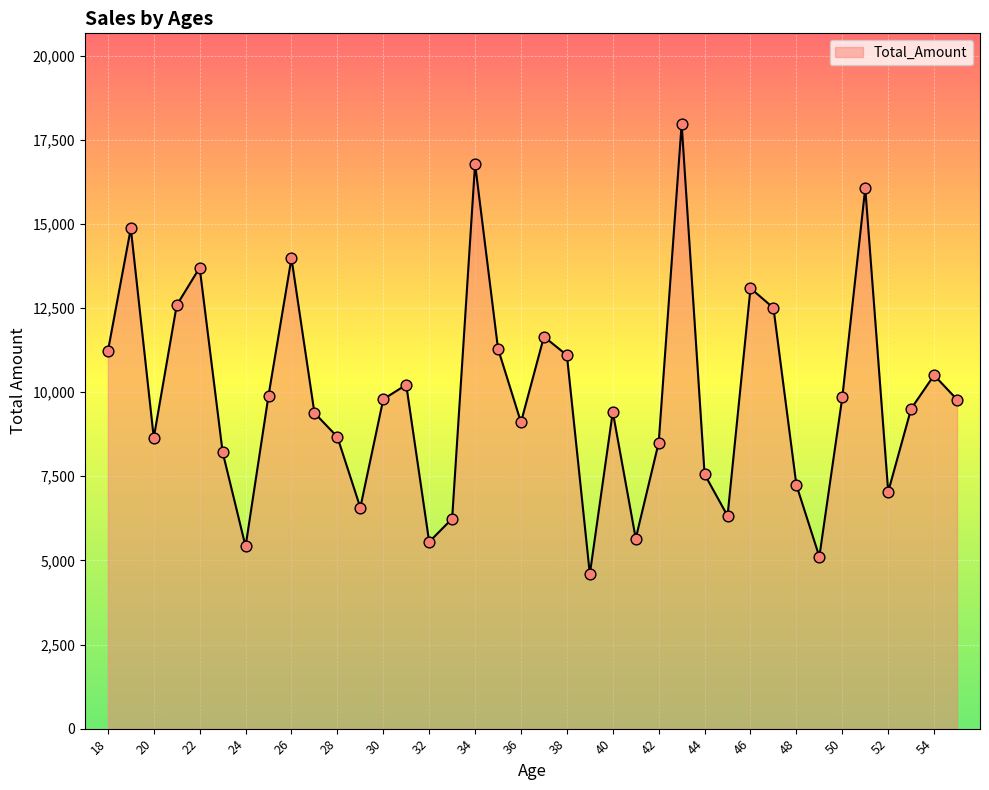

What is the difference between the maximum and minimum values?

13375